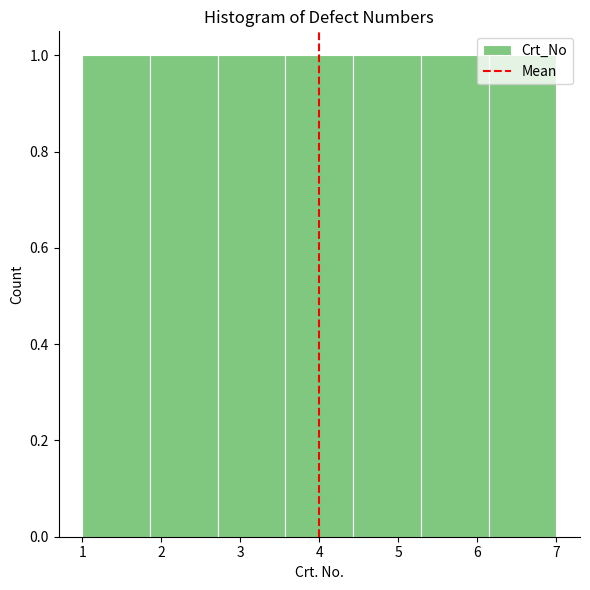

Reading left to right, list every bar in this chart as the range it spans on the x-axis followed by its height. Neither the bar edges nor the heights are printed on the chart, so give them approximately, as read against the axes.

1.0 to 1.9: 1
1.9 to 2.7: 1
2.7 to 3.6: 1
3.6 to 4.4: 1
4.4 to 5.3: 1
5.3 to 6.1: 1
6.1 to 7.0: 1